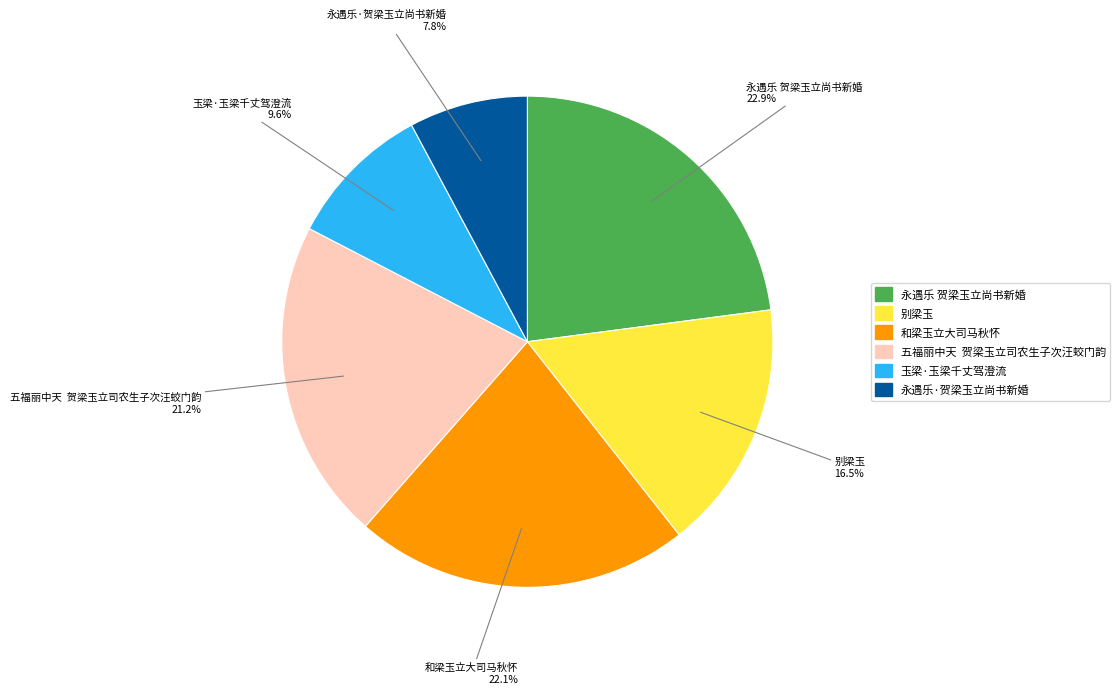

Which has a higher value, 玉梁·玉梁千丈驾澄流 or 和梁玉立大司马秋怀?

和梁玉立大司马秋怀